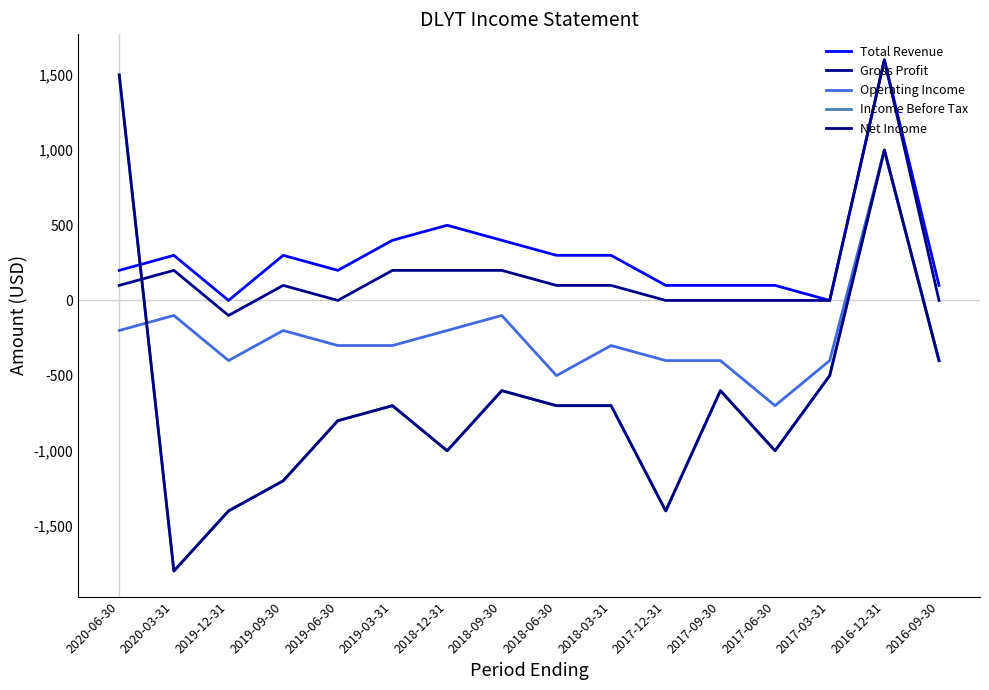

Is this an area chart (filled region under the line)?

No